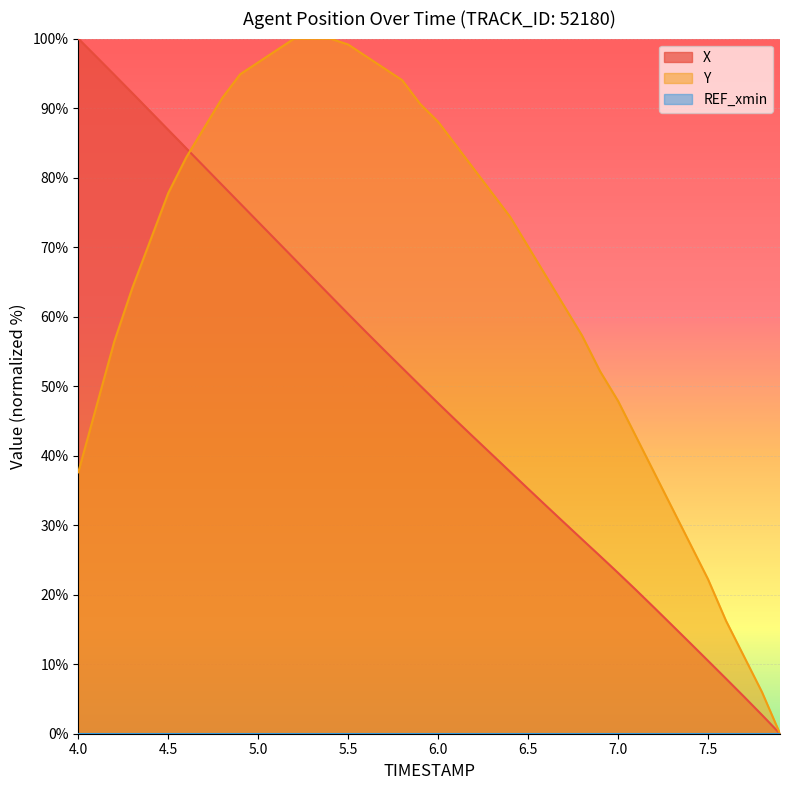

True or false: Y has a value of 70.1 at 6.5.

True